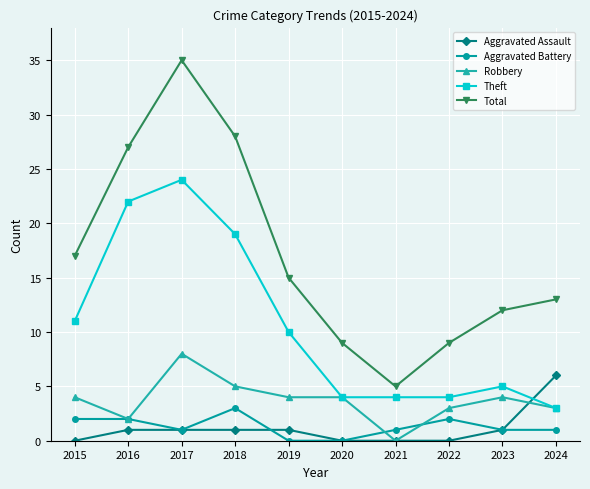

What is the value of the Theft point at the 6th from the left?

4